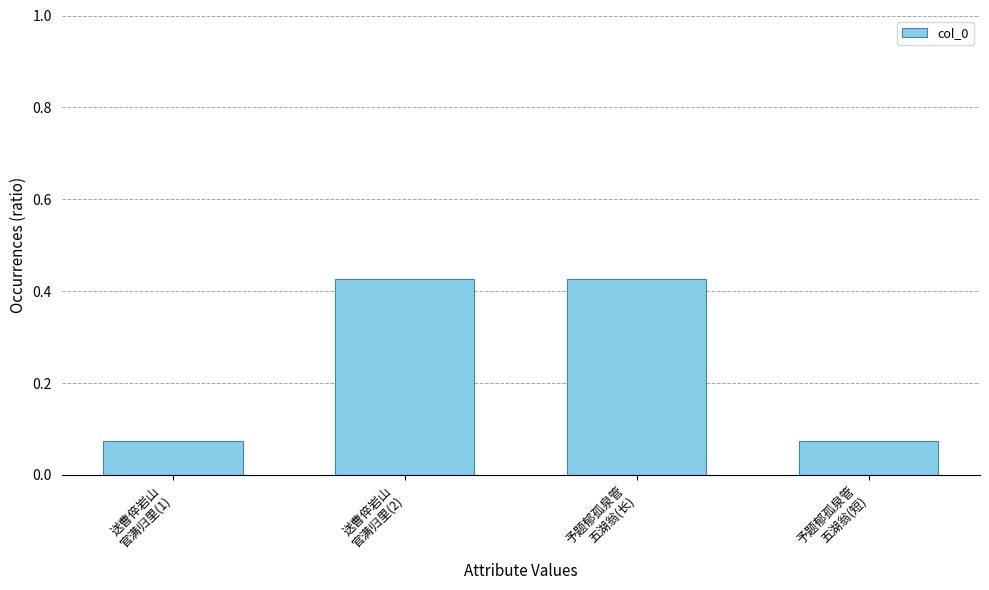

Does the chart contain any negative values?

No